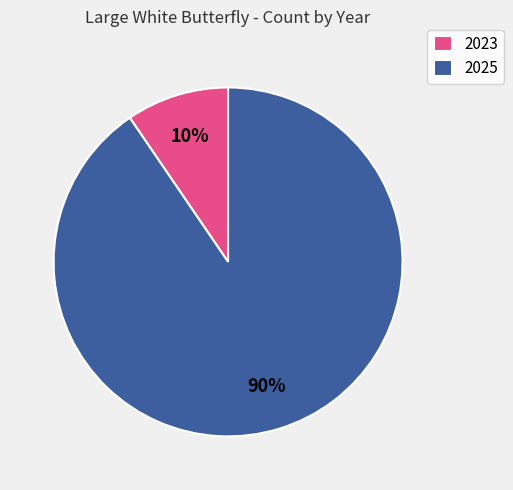

Is it true that 2025 is 83% of the pie?

False